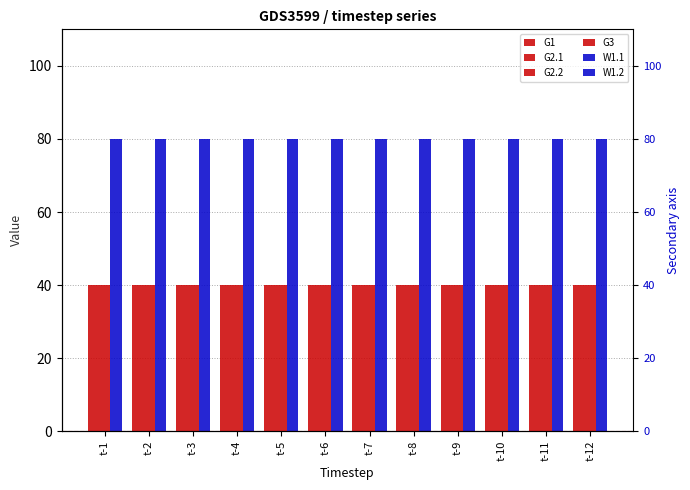

What are all the series names shown in the legend?

G1, G2.1, G2.2, G3, W1.1, W1.2